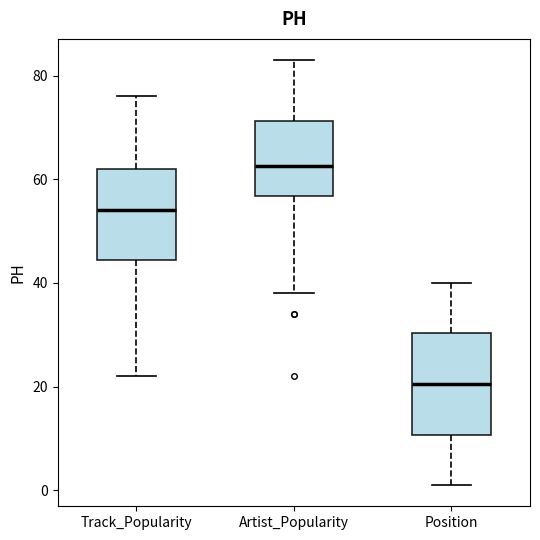

Reading left to right, read every box against the y-axis: the position of its median line, the range the box covers, and the ends of its whiskers. The values are not printed on the chart, so give them approximately, as read against the axis.

Track_Popularity: median 54, box 44 to 62, whiskers 22 to 76
Artist_Popularity: median 62, box 56 to 72, whiskers 38 to 84
Position: median 20, box 10 to 30, whiskers 2 to 40